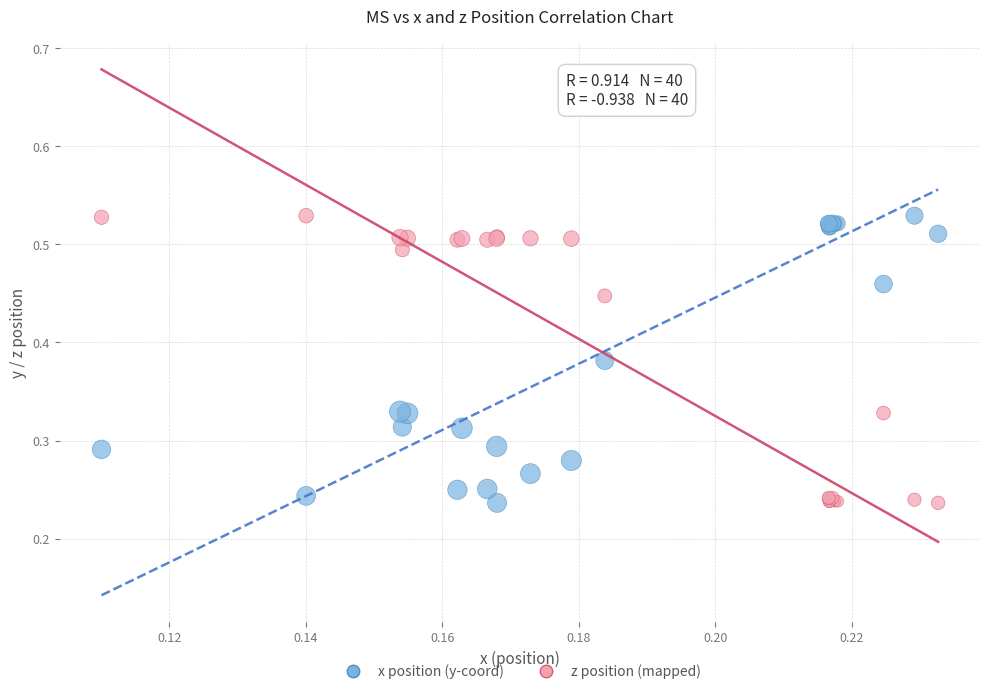

What are all the series names shown in the legend?

x position (y-coord), z position (mapped)